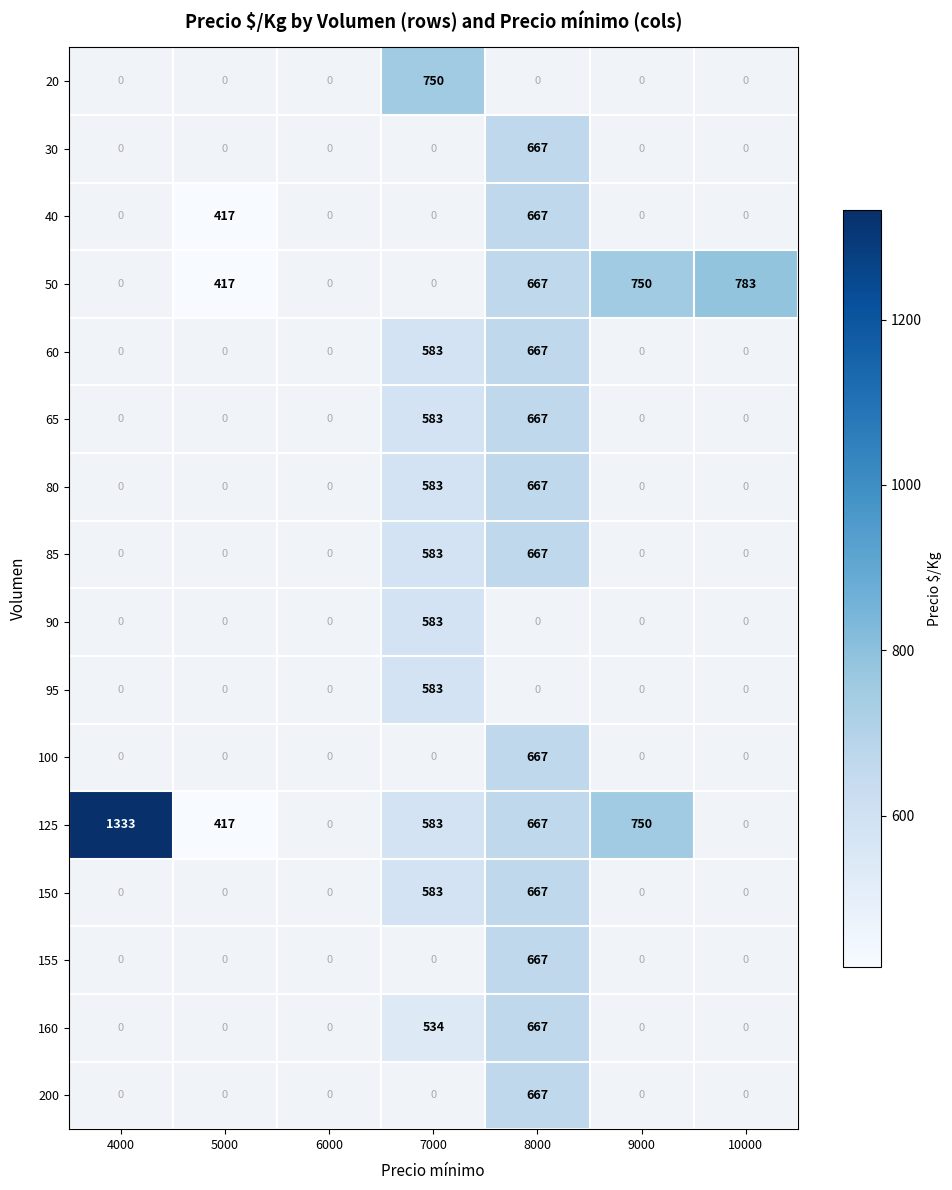

Is it true that 90 equals 950 at 7000?

False